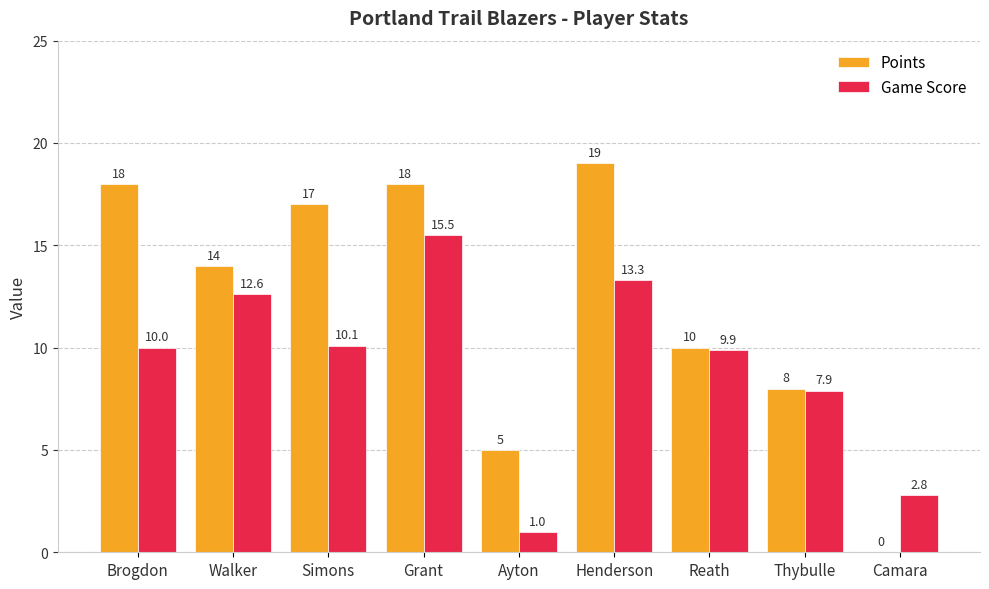

Does the chart contain stacked bars?

No